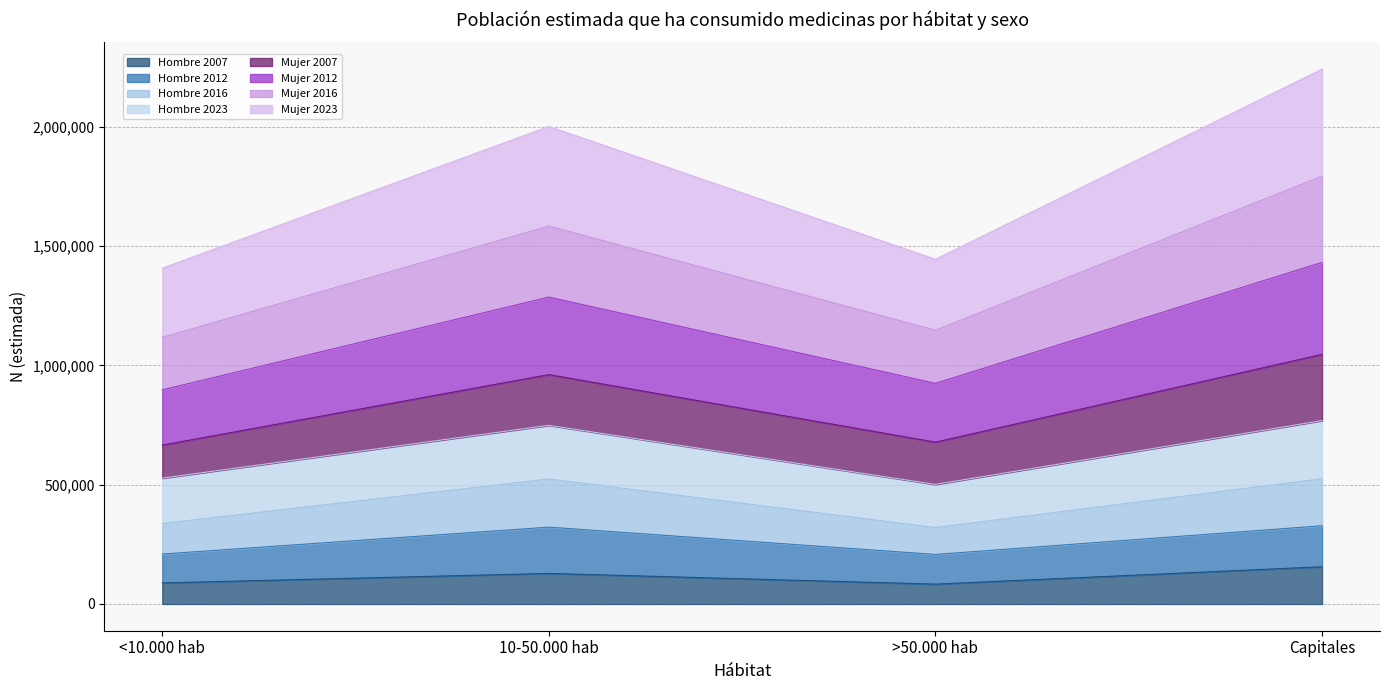

The Hombre 2007 series shows 243171 at Capitales. True or false?

False